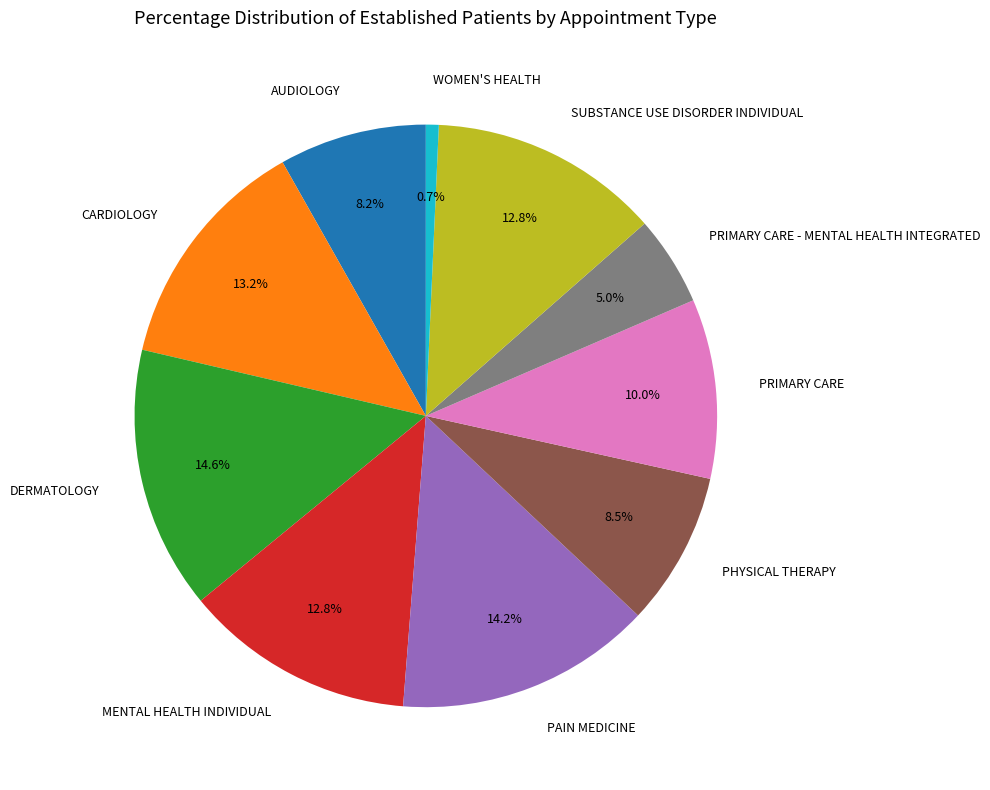

What portion of the pie excludes PHYSICAL THERAPY?

91.5%